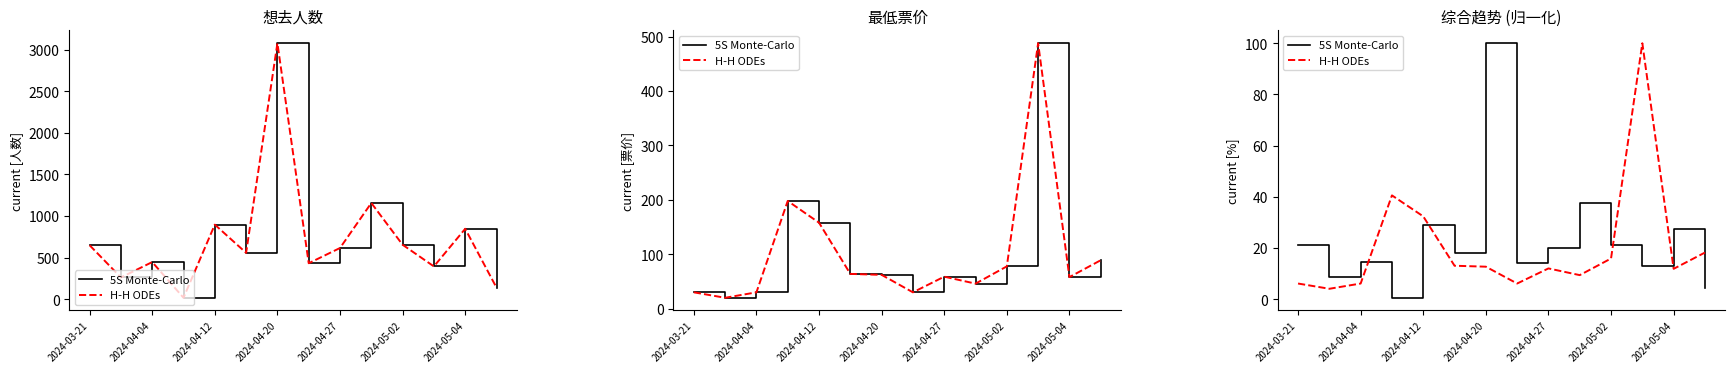

At how many categories does at least one series exceed 4?

14